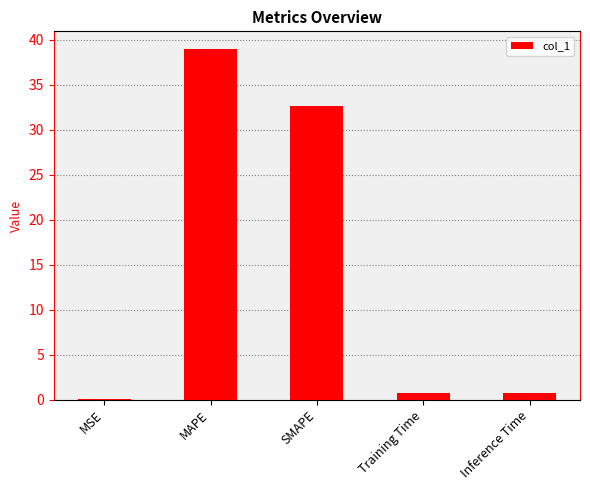

Which has a higher value, MAPE or SMAPE?

MAPE